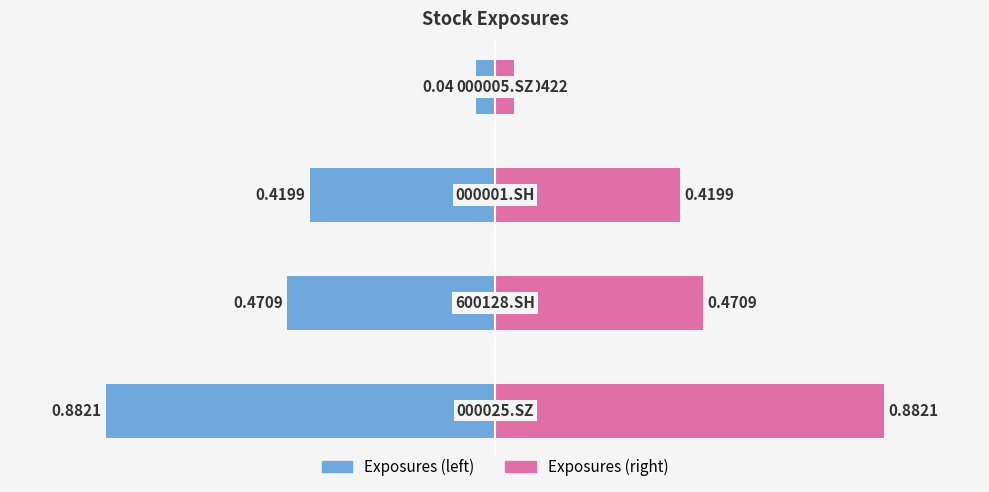

At 0, list the series in order from smallest to largest.

Exposures (left), Exposures (right)